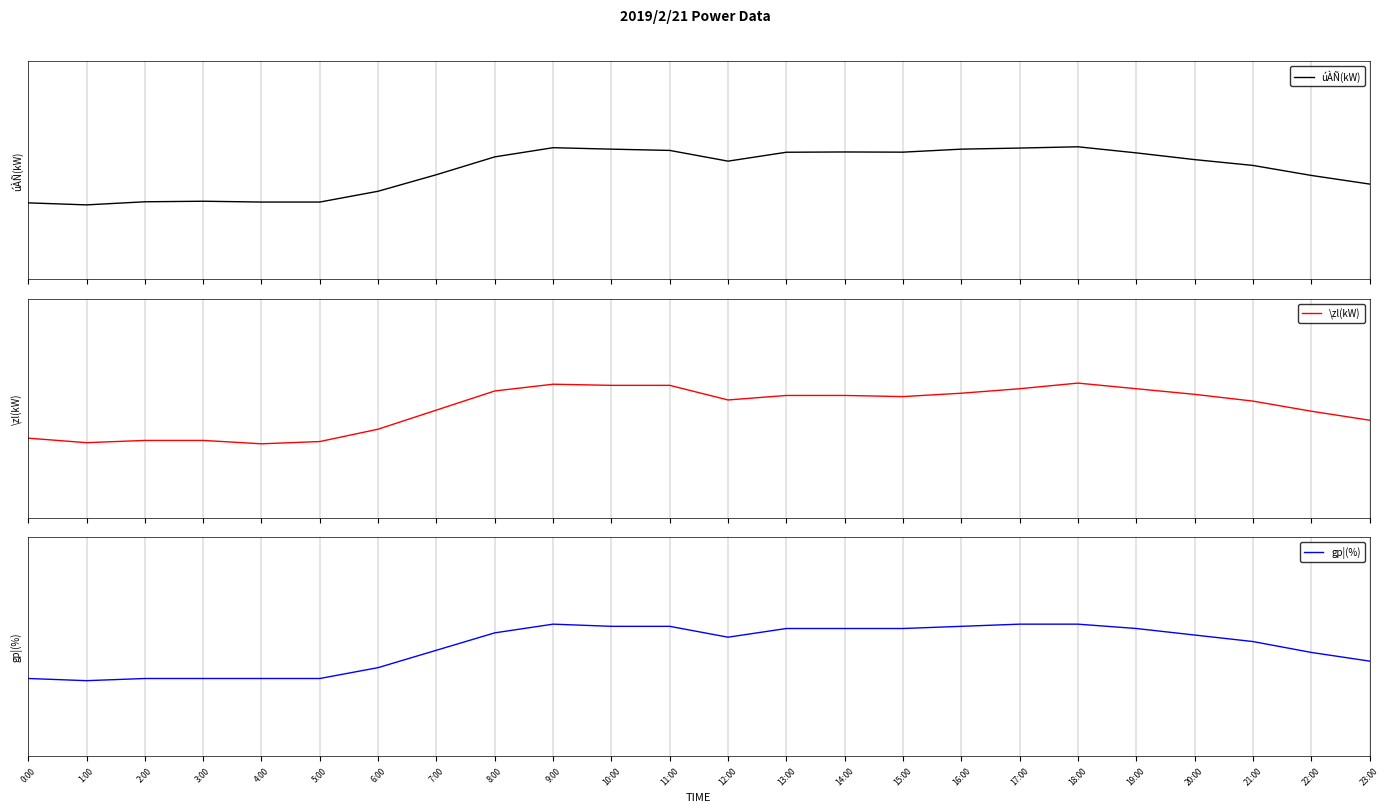

What is the difference between the highest and lowest values at 4:00?

0.2